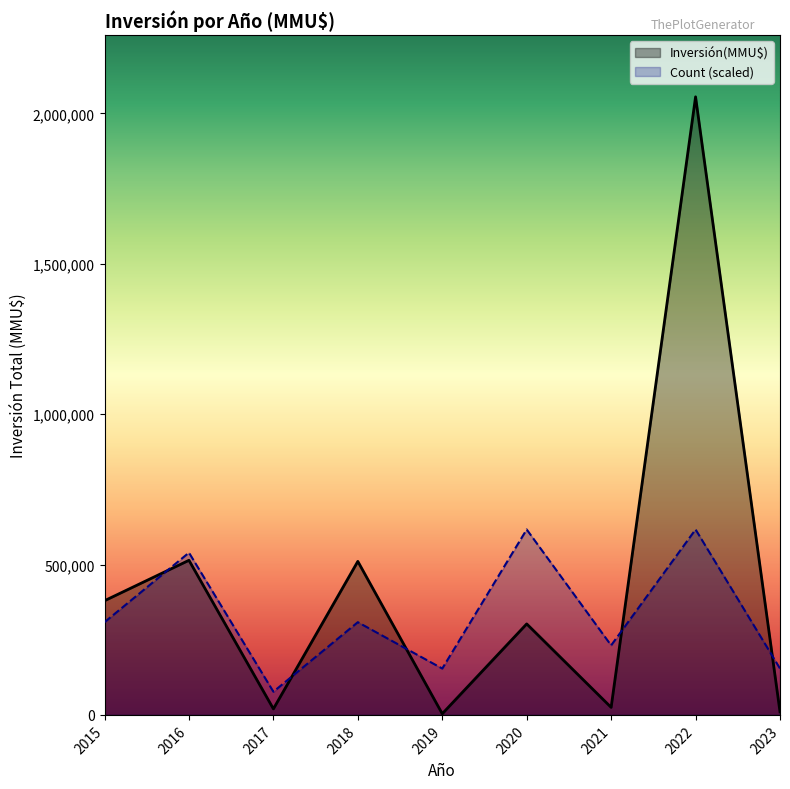

Reading right to left, transcribe all the data shown in this chart.

Inversión(MMU$): 2023=10200.0	2022=2054783.0	2021=25000.0	2020=302500.0	2019=3800.0	2018=510399.0	2017=20000.0	2016=514000.0	2015=379600.0
Count (scaled): 2023=154108.7	2022=616434.9	2021=231163.1	2020=616434.9	2019=154108.7	2018=308217.5	2017=77054.4	2016=539380.5	2015=308217.5